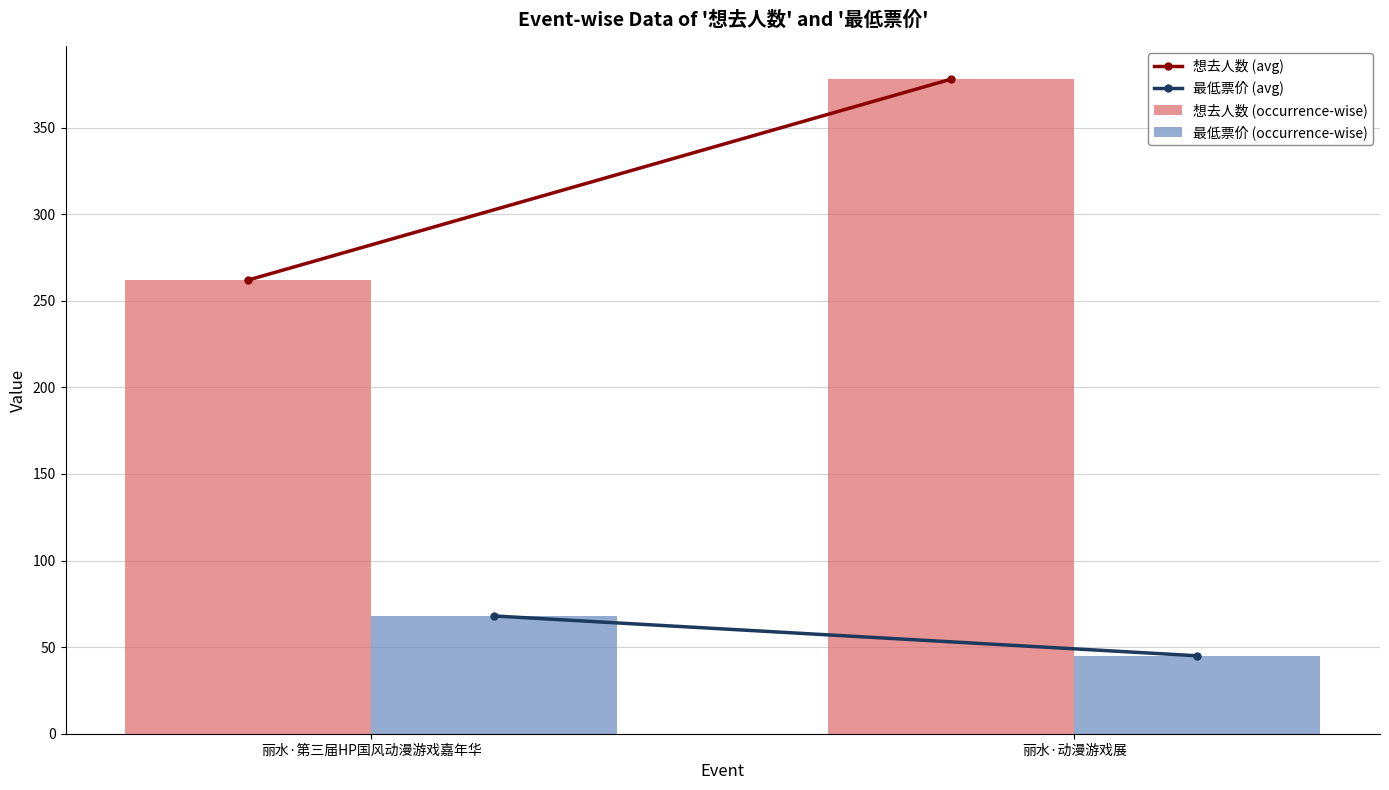

The 最低票价 (occurrence-wise) series shows 111 at 丽水·第三届HP国风动漫游戏嘉年华. True or false?

False